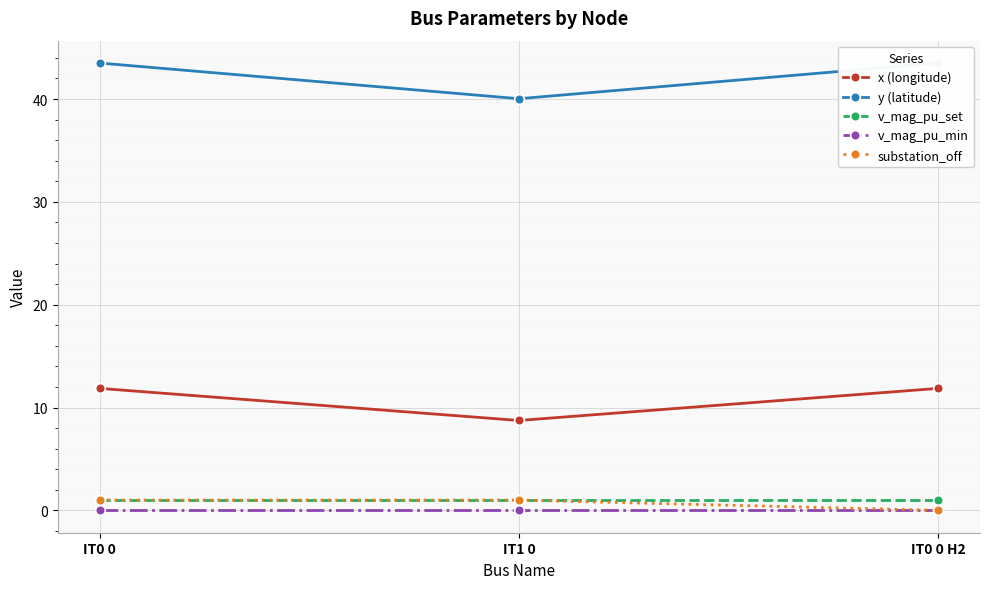

Reading left to right, list all the values displayed in this chart.

x (longitude): 11.9	8.7	11.9
y (latitude): 43.5	40.0	43.5
v_mag_pu_set: 1.0	1.0	1.0
v_mag_pu_min: 0.0	0.0	0.0
substation_off: 1.0	1.0	0.0